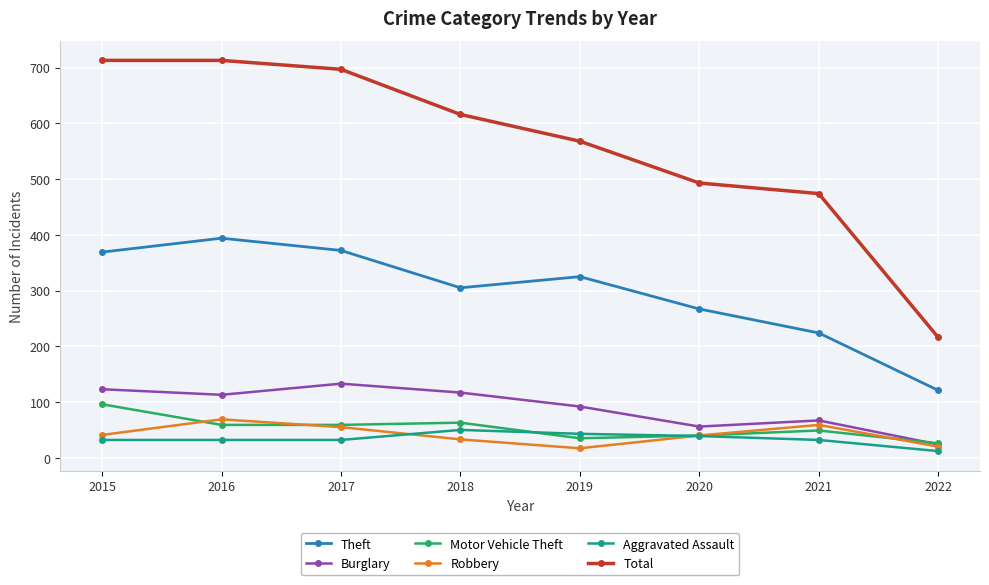

The Theft series shows 104 at 2018. True or false?

False